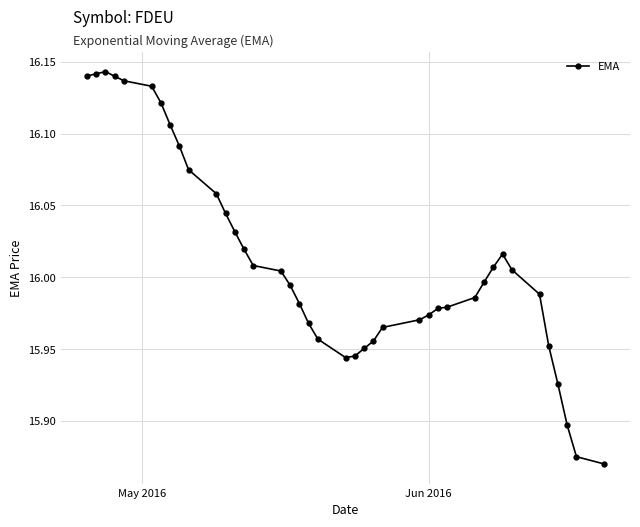

True or false: there are more than 1 points higher than both neighbors.

True